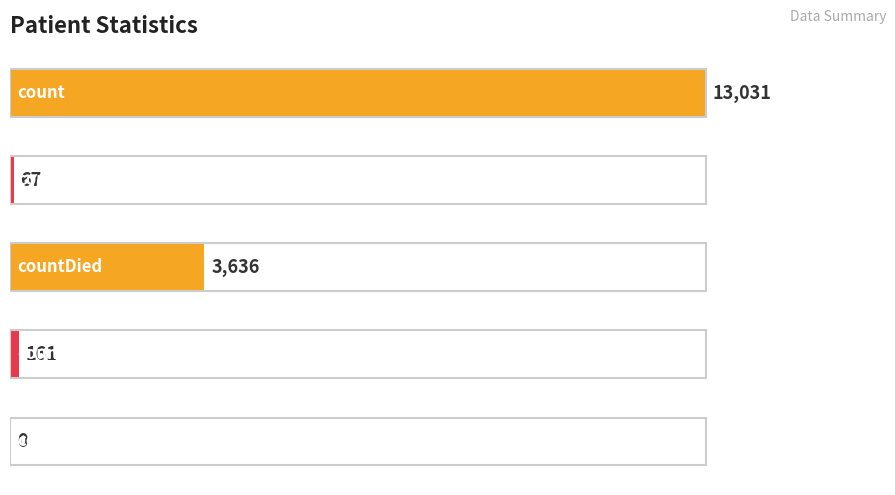

What is the greatest value displayed?

13031